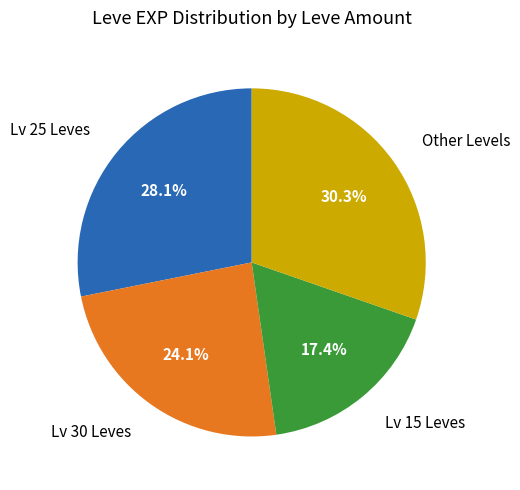

Does any single category account for the majority?

No